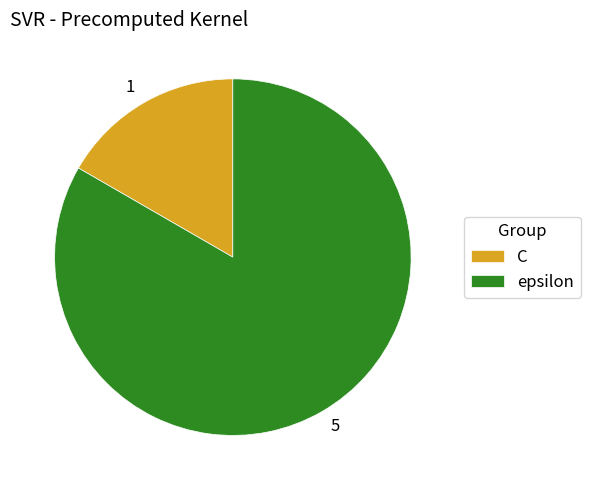

Do C and epsilon together represent more than half of the pie?

Yes